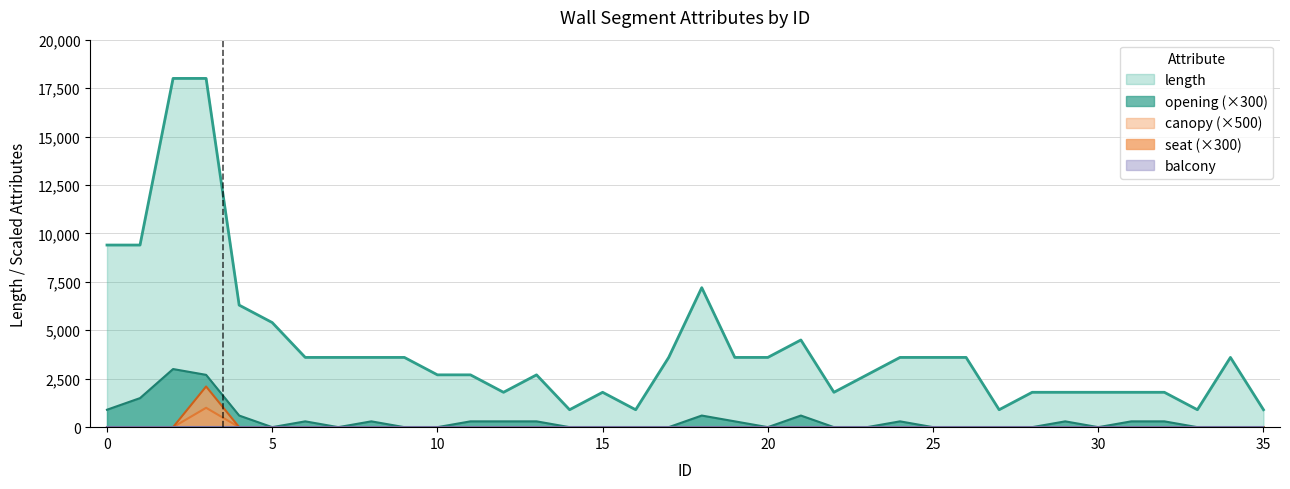

Reading right to left, what are all the values shown in this chart?

length: 900	3600	900	1800	1800	1800	1800	1800	900	3600	3600	3600	2700	1800	4500	3600	3600	7200	3600	900	1800	900	2700	1800	2700	2700	3600	3600	3600	3600	5400	6300	18000	18000	9400	9400
opening: 0	0	0	300	300	0	300	0	0	0	0	300	0	0	600	0	300	600	0	0	0	0	300	300	300	0	0	300	0	300	0	600	2700	3000	1500	900
canopy: 0	0	0	0	0	0	0	0	0	0	0	0	0	0	0	0	0	0	0	0	0	0	0	0	0	0	0	0	0	0	0	0	2100	0	0	0
seat: 0	0	0	0	0	0	0	0	0	0	0	0	0	0	0	0	0	0	0	0	0	0	0	0	0	0	0	0	0	0	0	0	1000	0	0	0